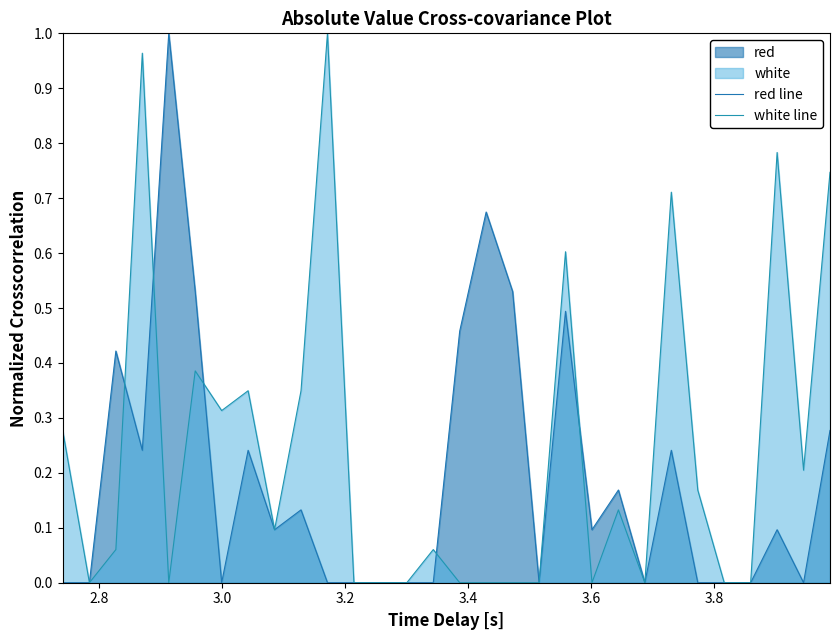

Which series has the largest total across all categories?

white line